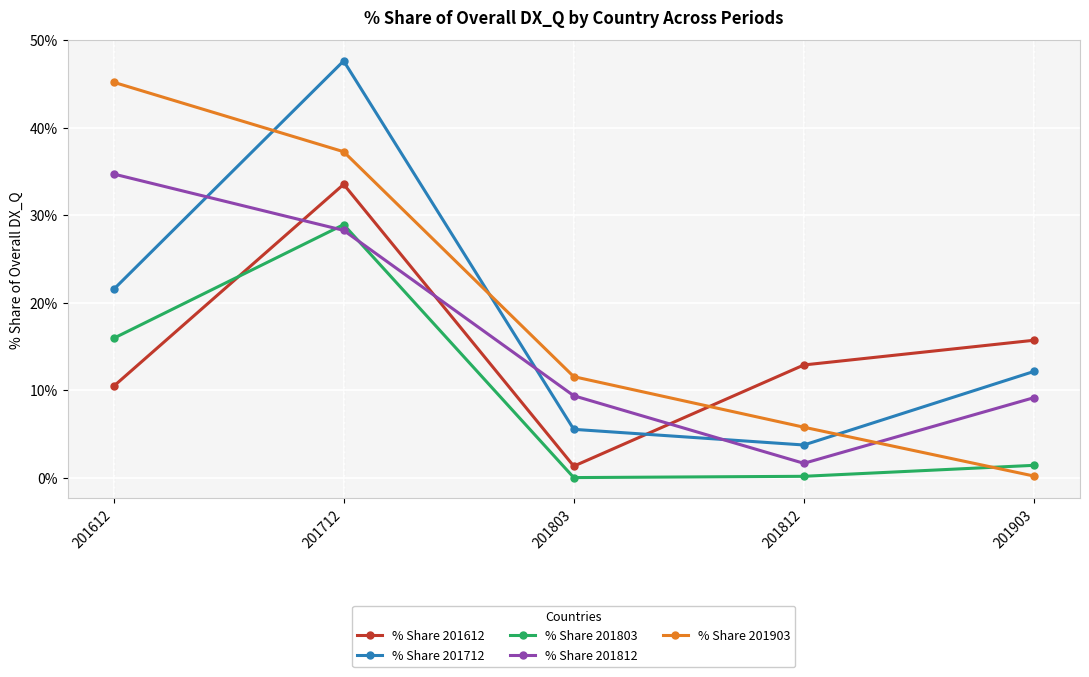

Where does the % Share 201803 series first go above 1?

201612